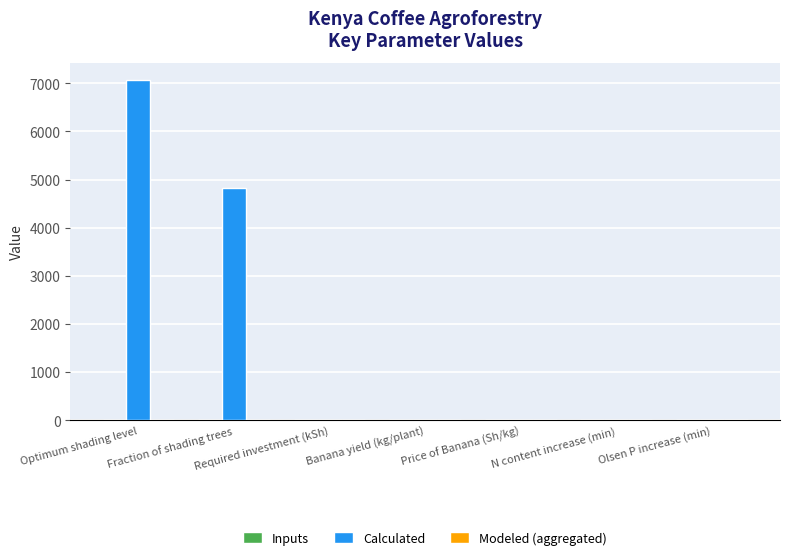

Does the chart contain stacked bars?

No